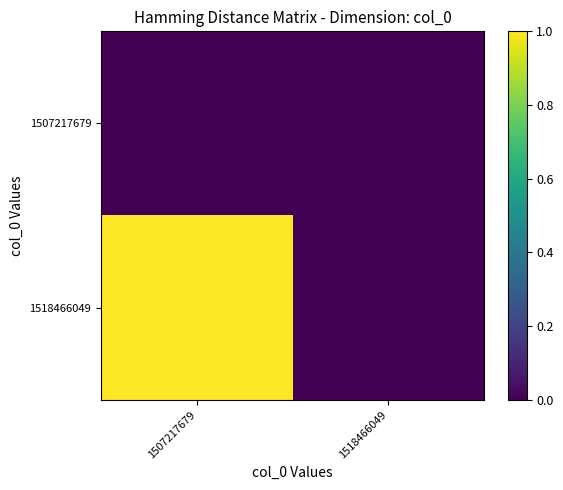

Which series has the widest spread of values?

1518466049